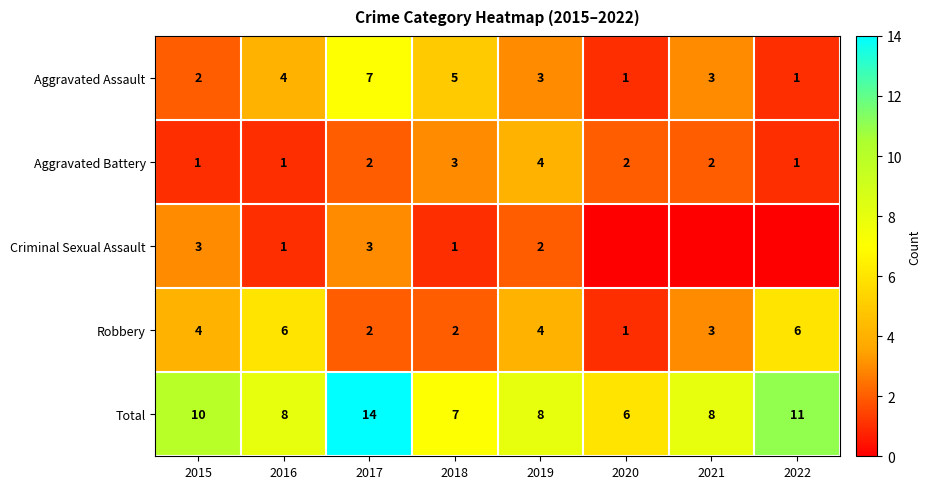

Between 2015 and 2017, which series saw the biggest shift?

Aggravated Assault